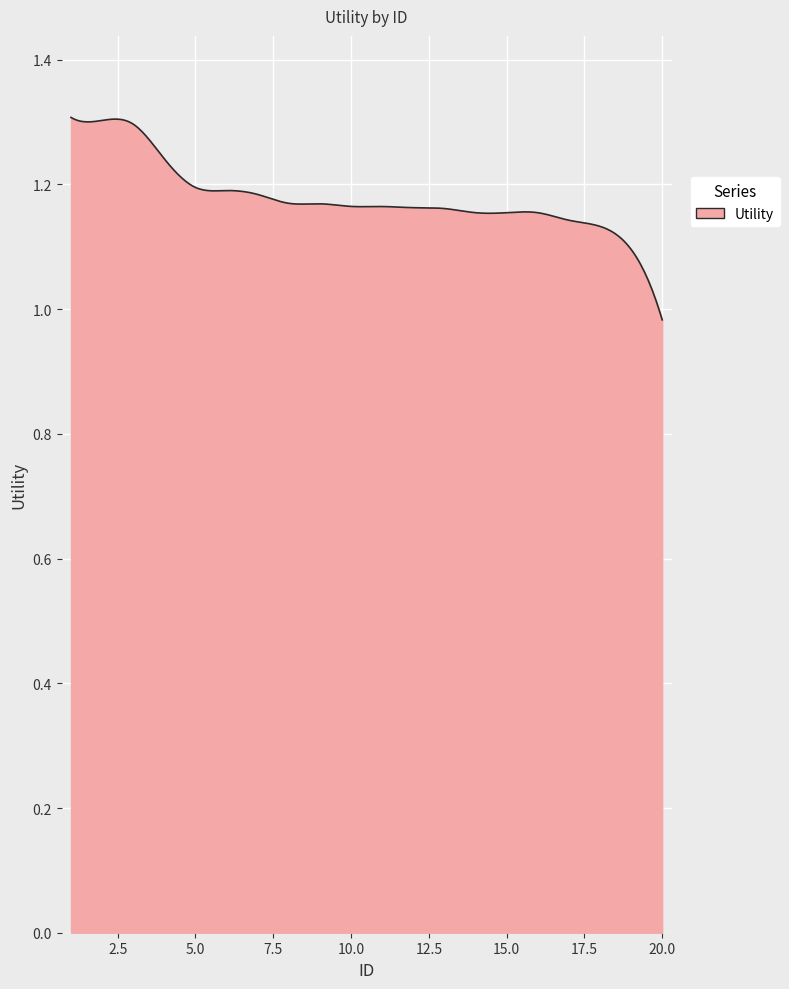

What is the difference between the maximum and minimum values?

0.3